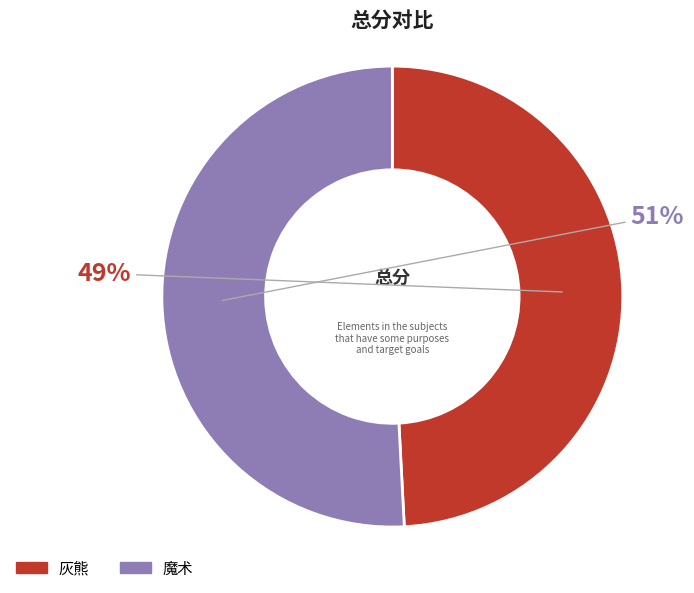

How many slices are in this pie chart?

2